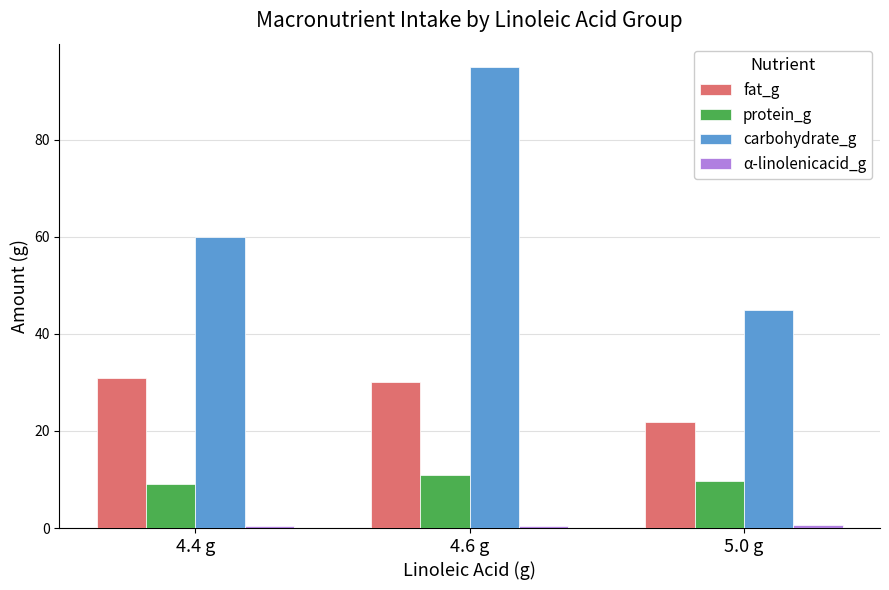

Which series changed the most between 4.6 g and 5.0 g?

carbohydrate_g